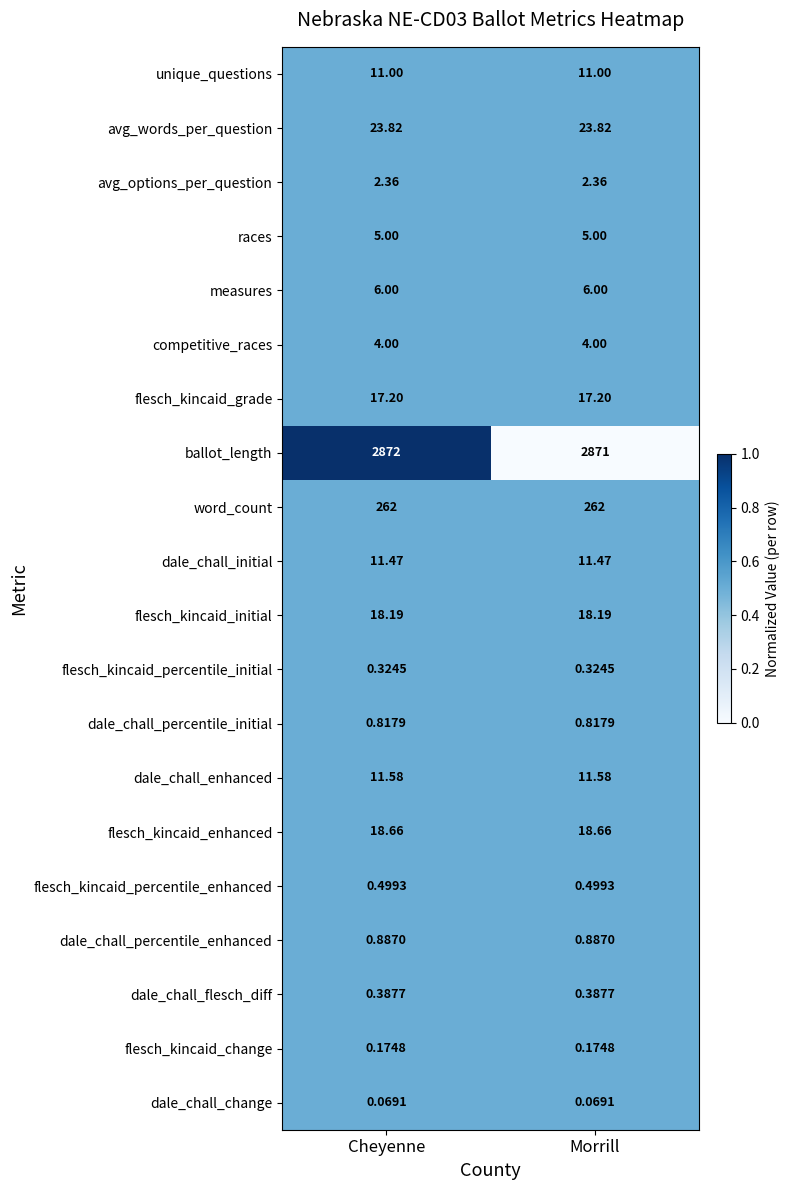

What is the maximum value shown in the chart?

2872.0